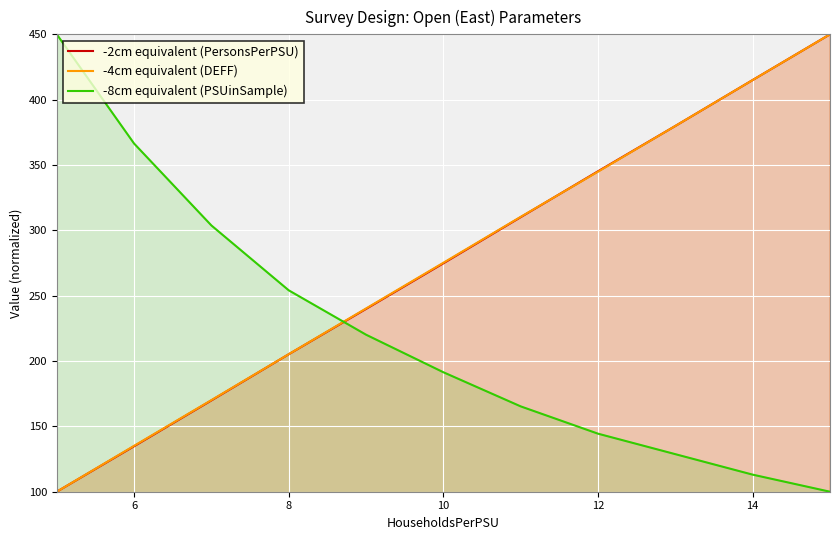

What is the minimum value for -4cm equivalent (DEFF)?

100.0